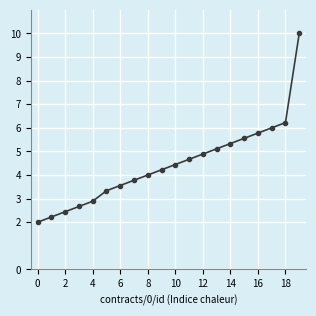

What is the greatest value displayed?

10.0